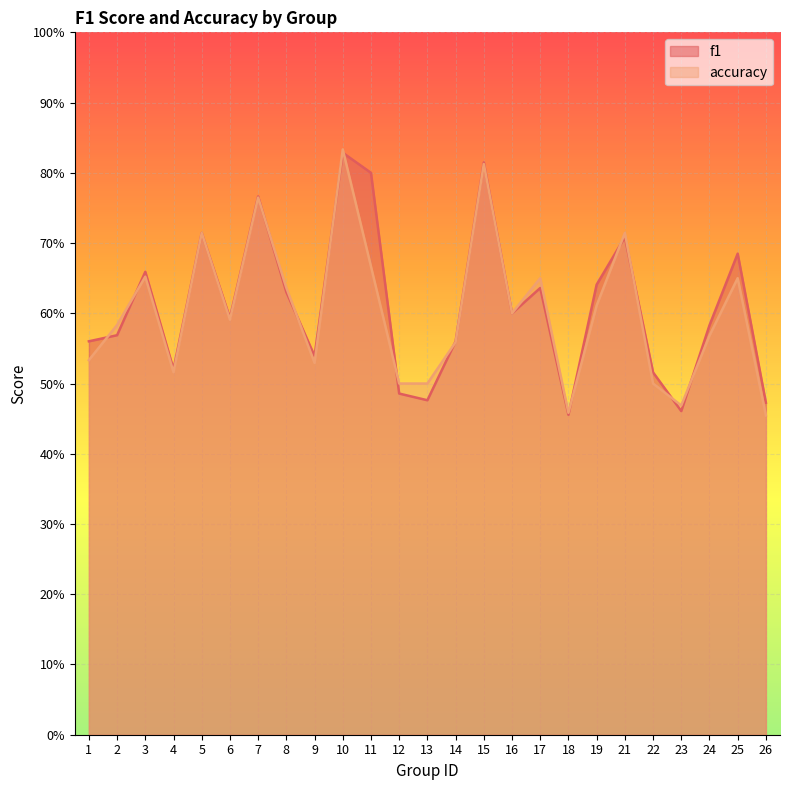

Which category has the lowest value in the f1 series?

18